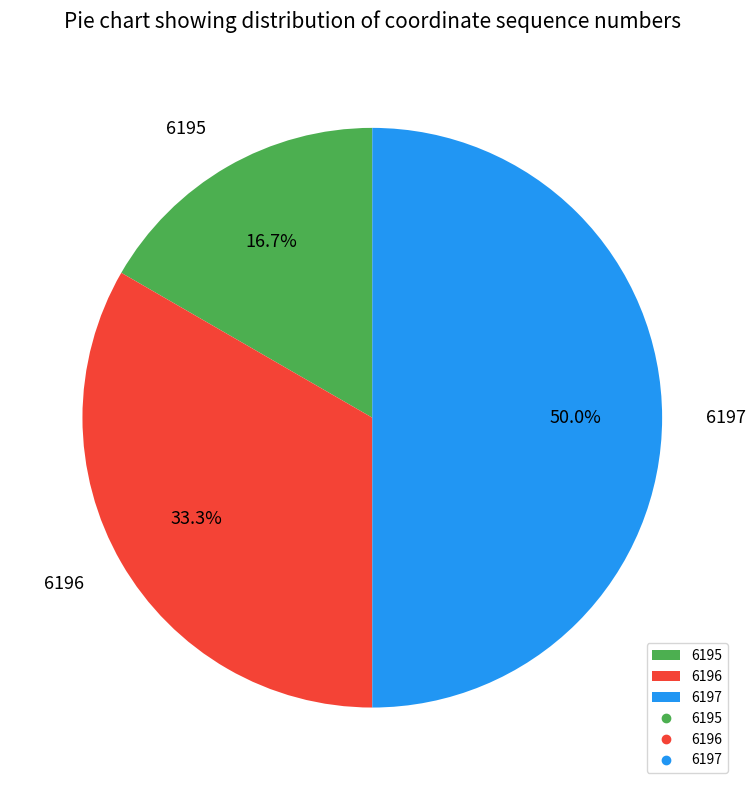

Rank the categories by value from highest to lowest.

6197, 6196, 6195